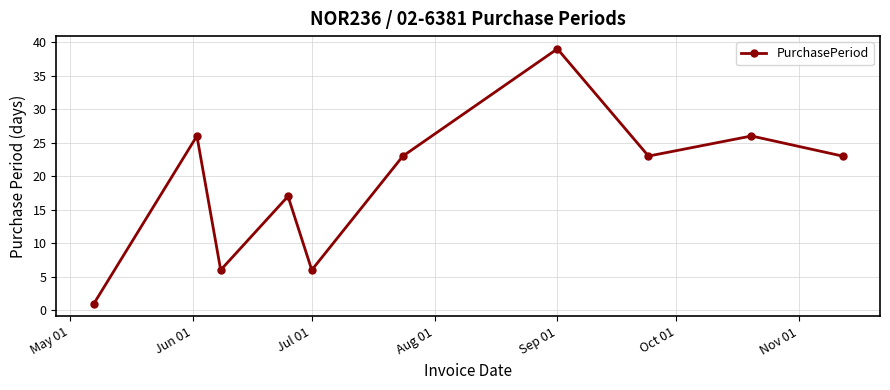

How many lines are shown in the chart?

1